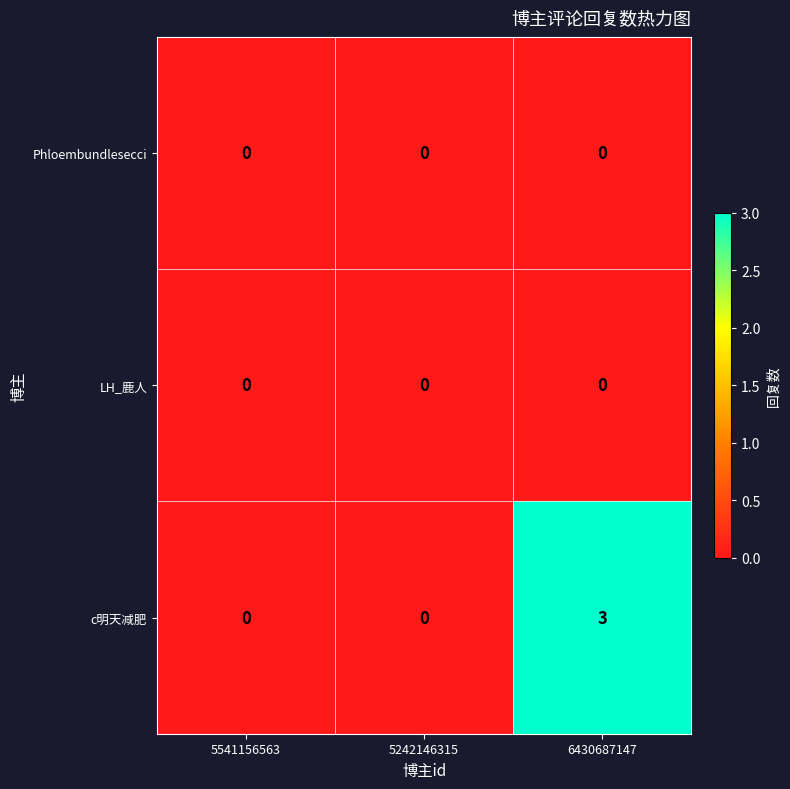

How many categories are shown in the chart?

3